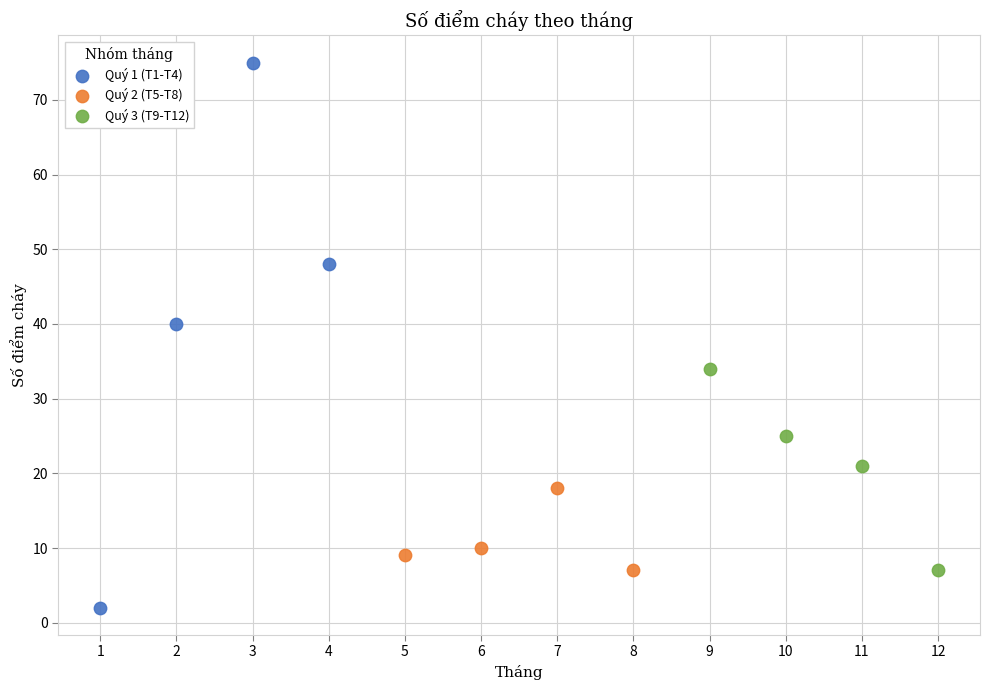

Which series has the largest Y range (max minus min)?

Quý 1 (T1-T4)